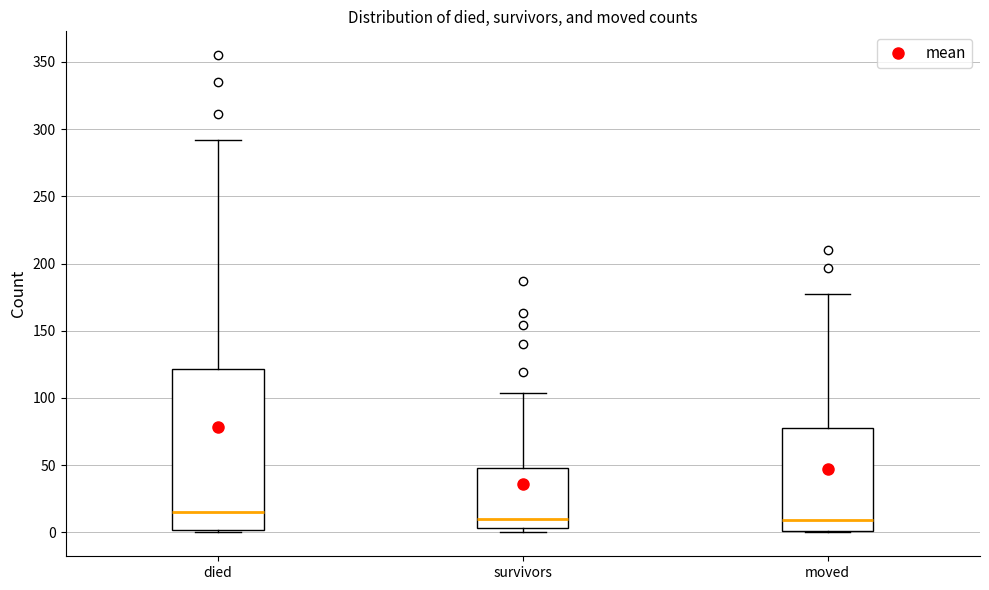

Reading left to right, read every box against the y-axis: the position of its median line, the range the box covers, and the ends of its whiskers. The values are not printed on the chart, so give them approximately, as read against the axis.

died: median 15, box 0 to 120, whiskers 0 to 290
survivors: median 10, box 5 to 50, whiskers 0 to 105
moved: median 10, box 0 to 80, whiskers 0 to 175